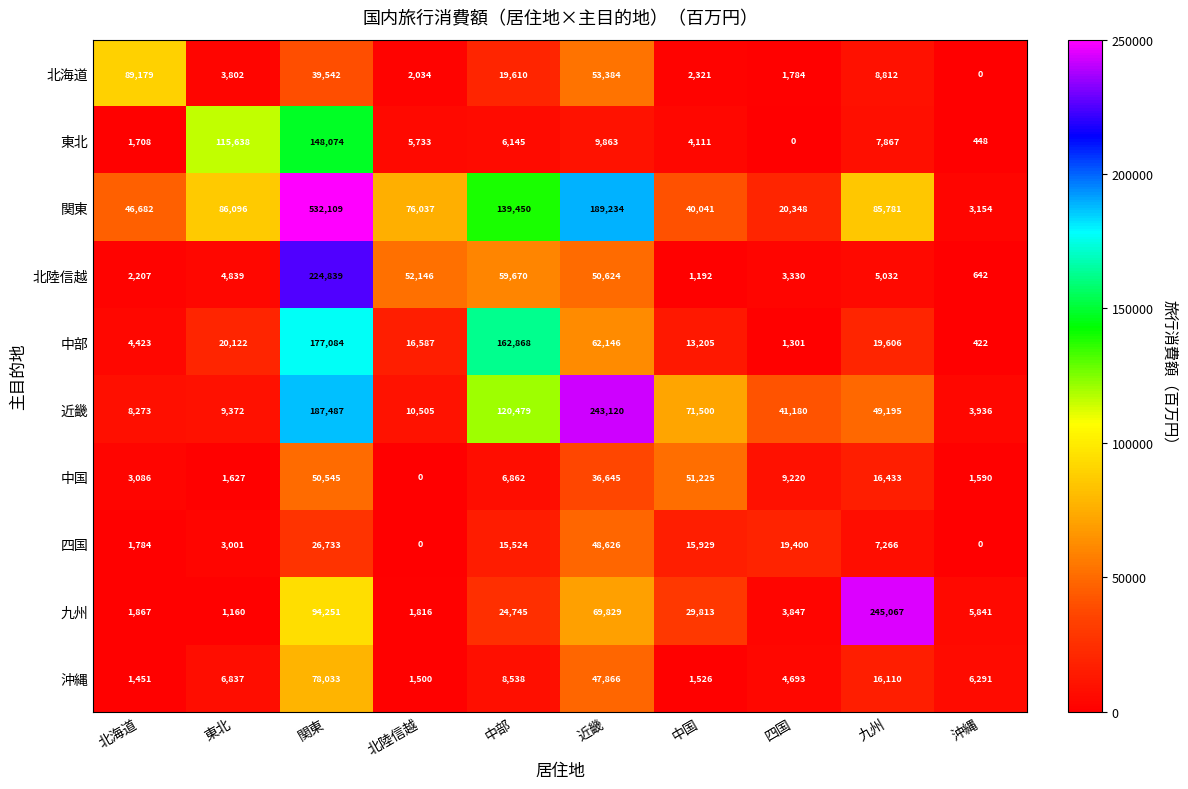

Read the 九州 value at 中部, to the nearest 50.

24750